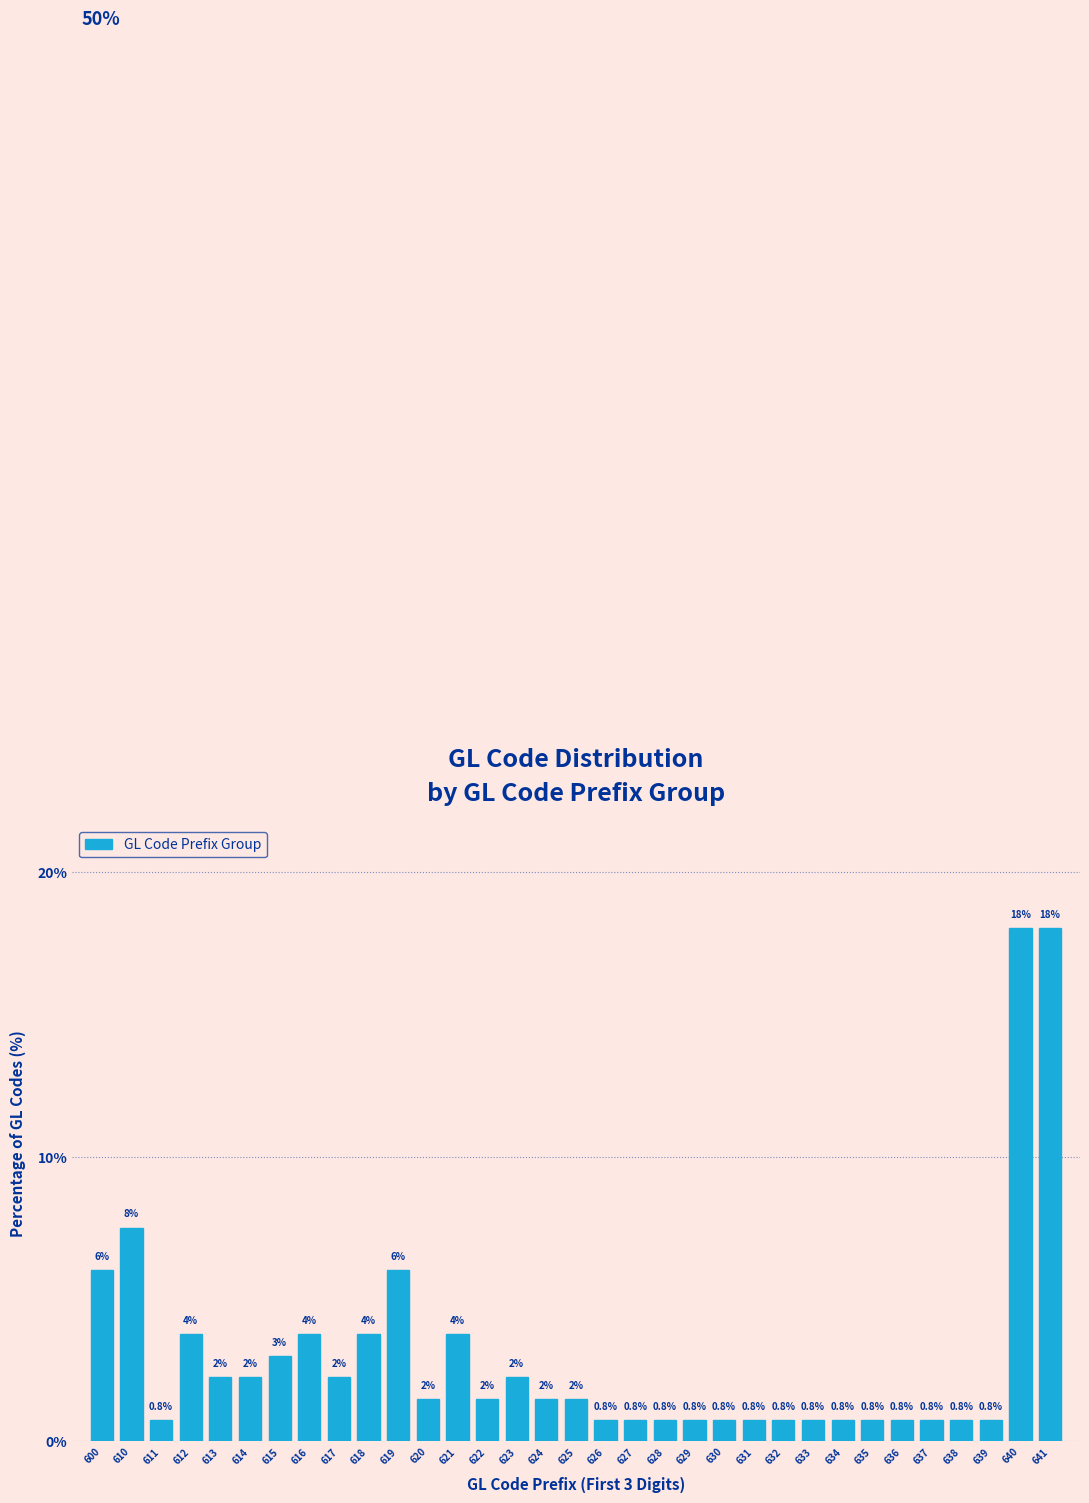

Where is the data nearest to the value 9?

610